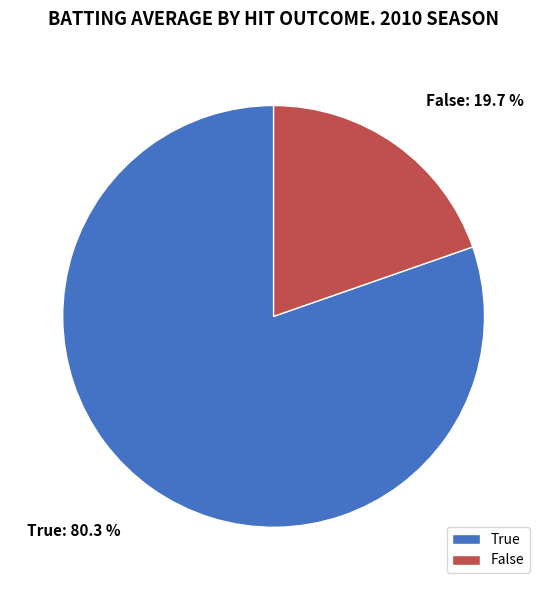

How many segments does this pie chart have?

2